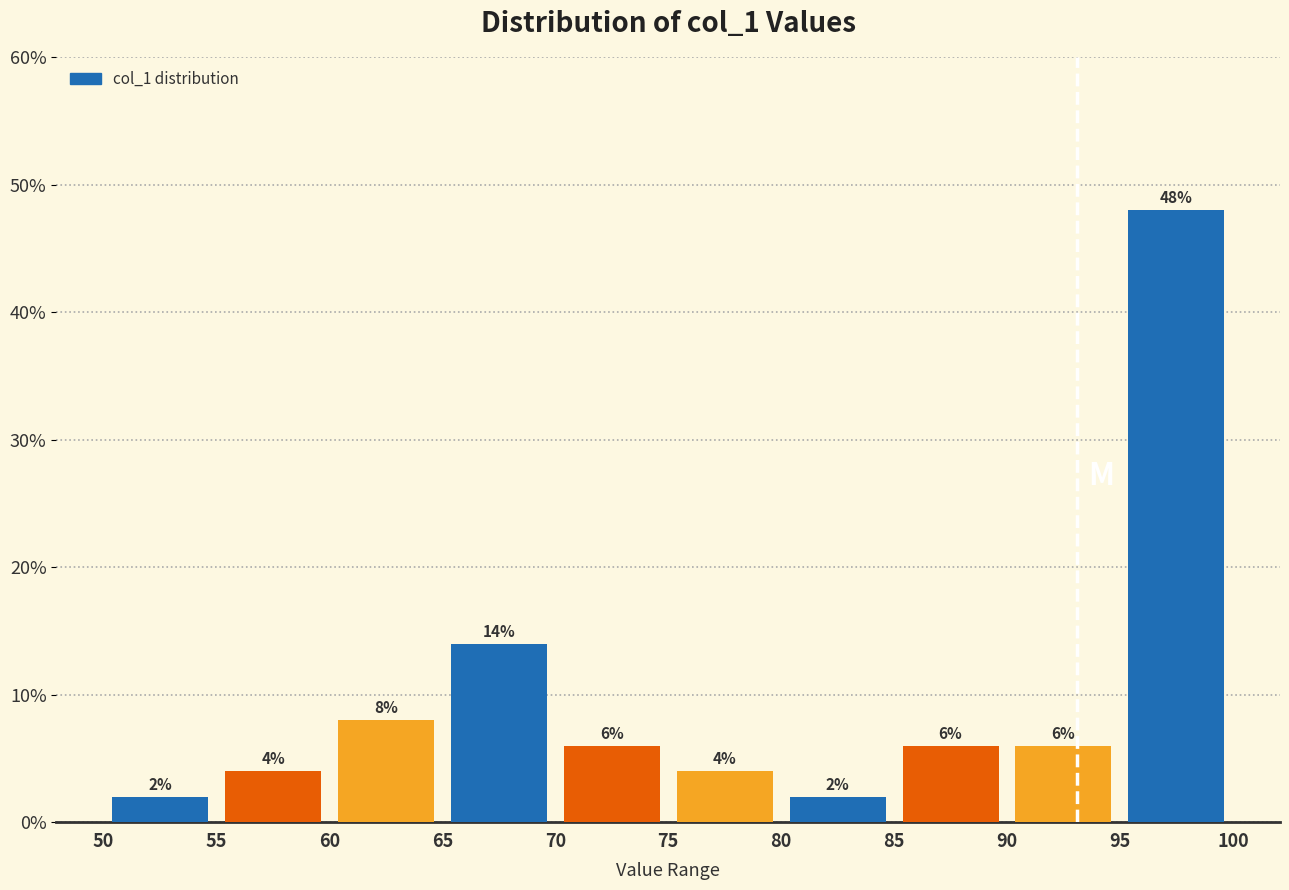

How tall is the bar that spans 95 to 100 on the x-axis?

48